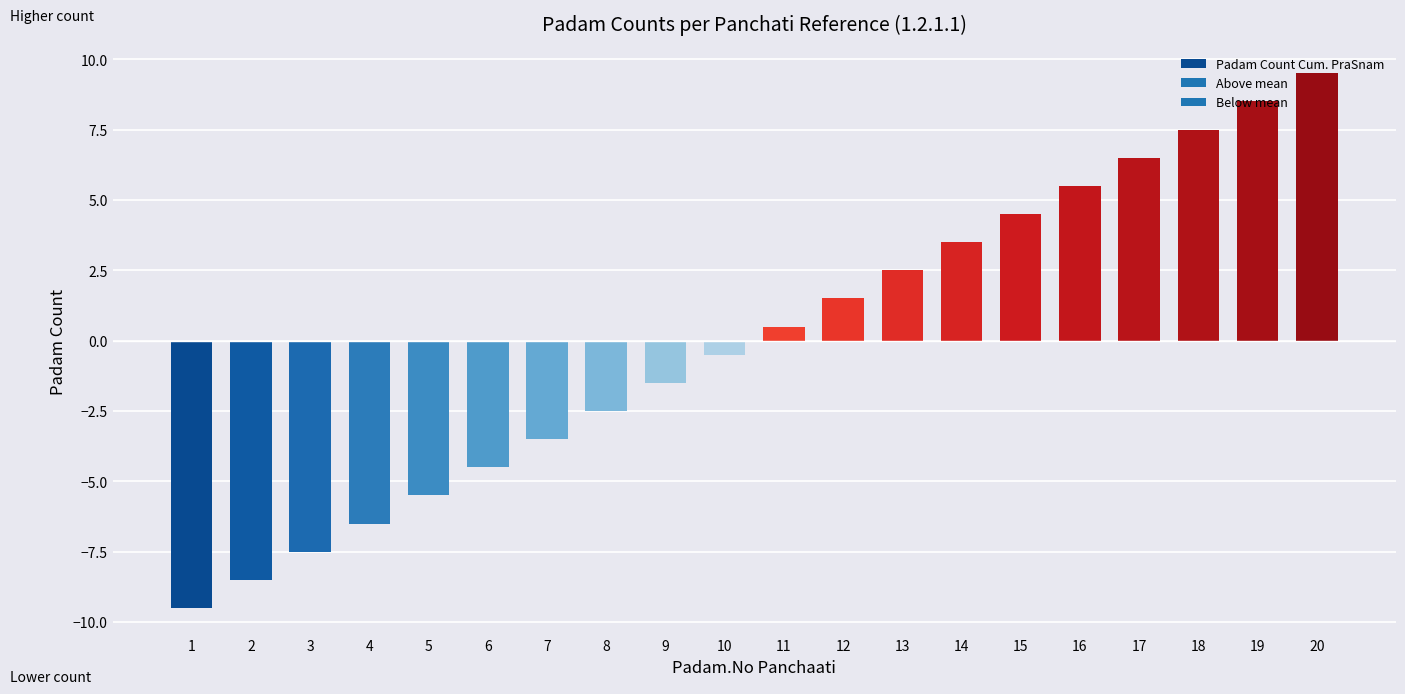

The value of Padam Count cum Anuvaakam at 5 is 7. True or false?

False